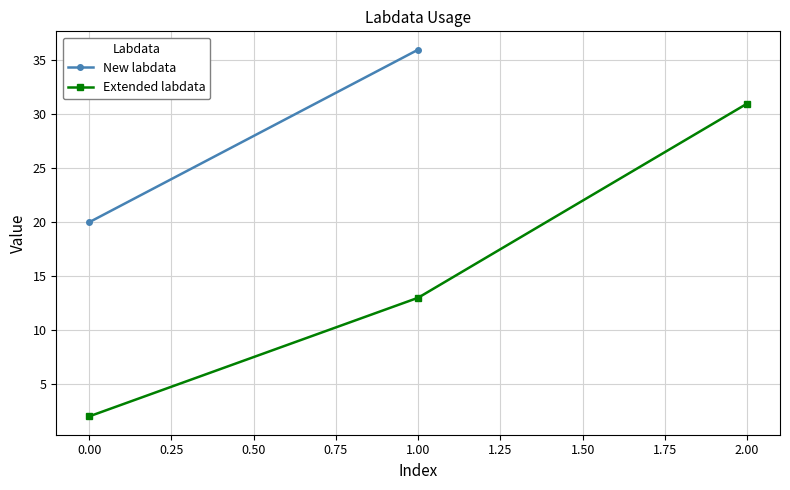

What is the average value?

15